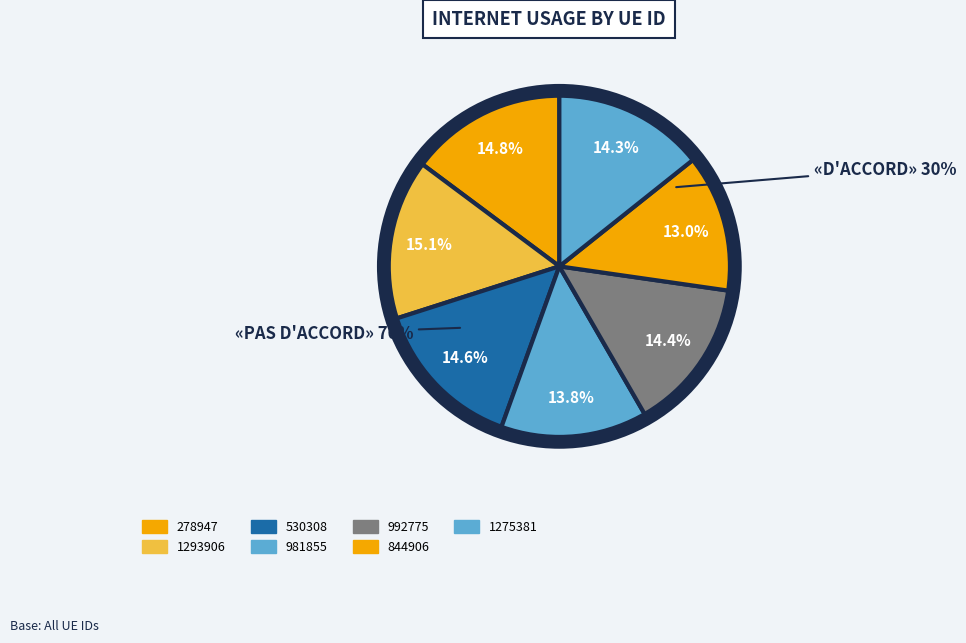

The 1275381 slice represents 8% of the pie. True or false?

False